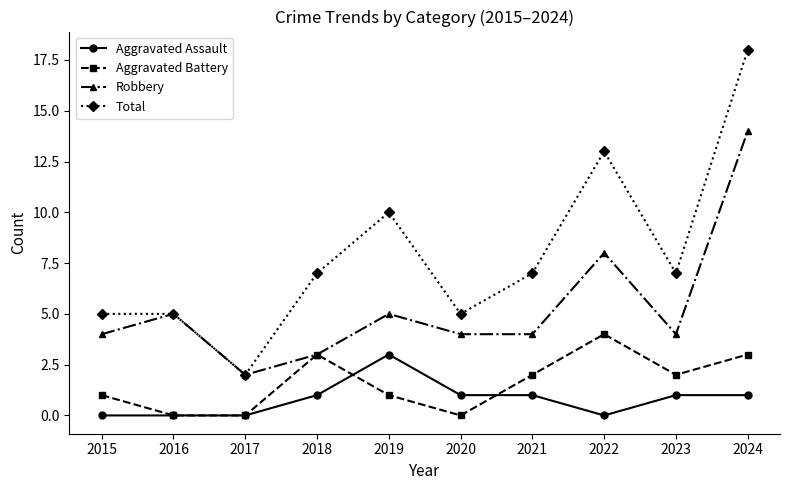

Which series has the largest range (max minus min)?

Total